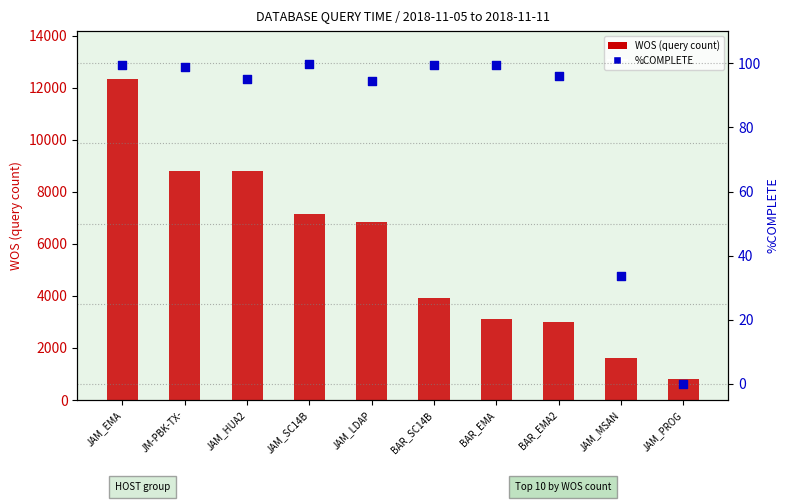

What is the total value across all series at JAM_SC14B?

7244.8